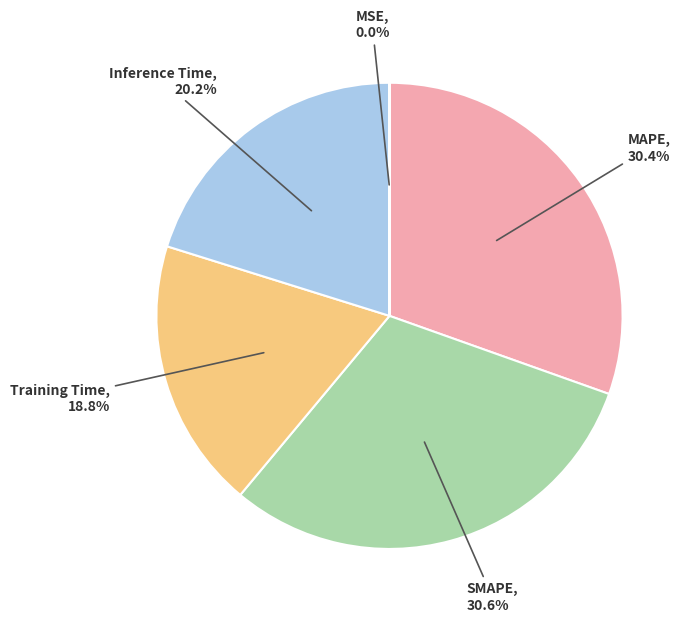

Does Inference Time represent more than half of the total?

No